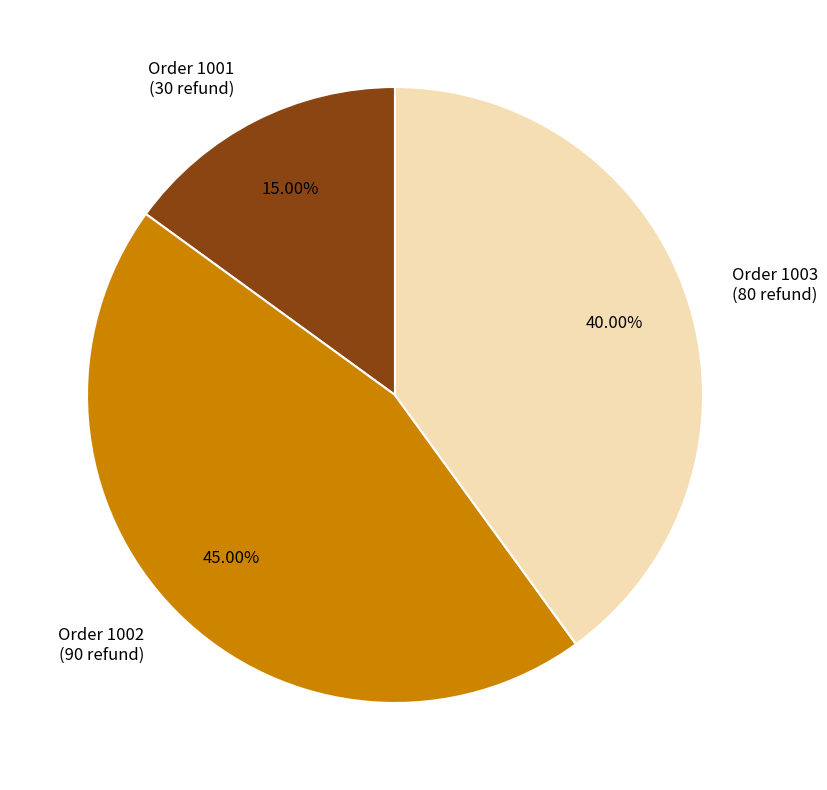

How many segments does this pie chart have?

3